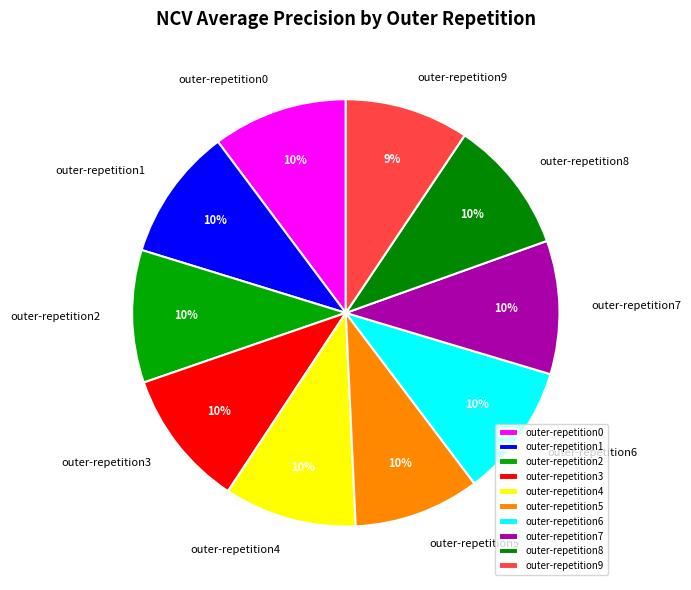

To the nearest percent, what is the average slice percentage?

10%